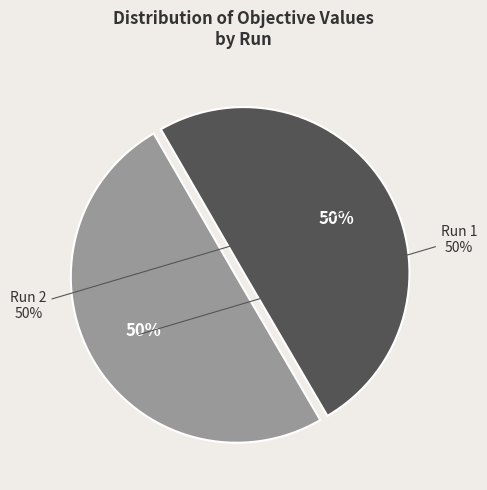

Rank the categories by value from highest to lowest.

Run 1, Run 2